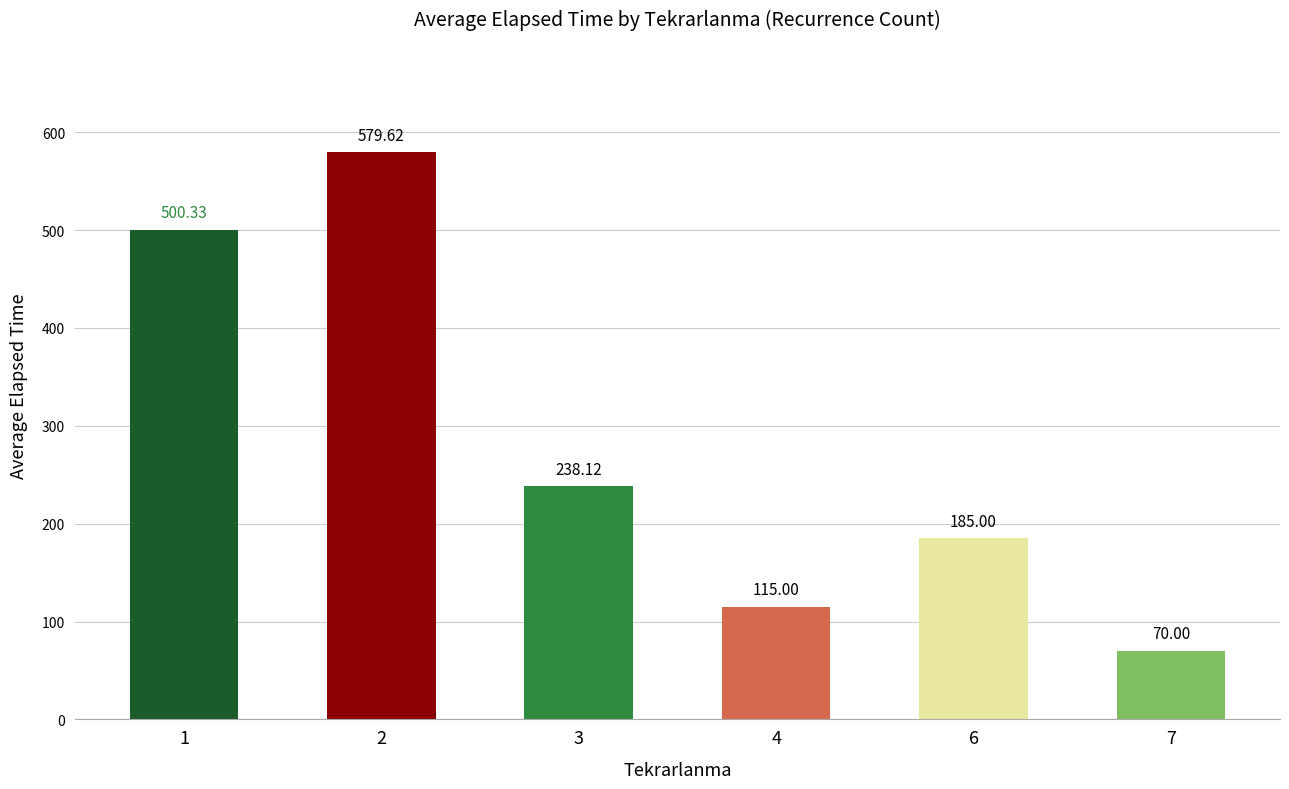

The chart shows a value of 500.3 at 1. True or false?

True